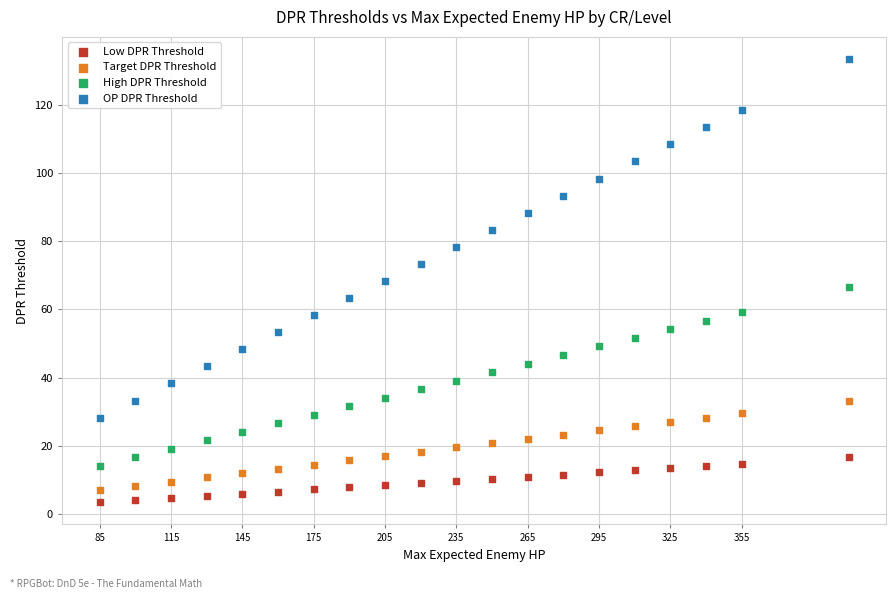

In the OP DPR Threshold series, what Y value is closest to 80?

78.3